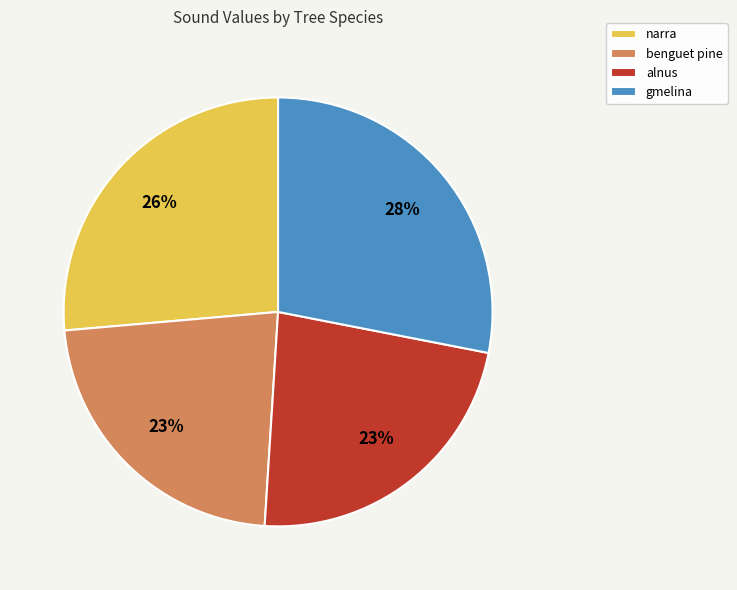

Approximately how many times larger is the value at benguet pine compared to alnus?

1.0